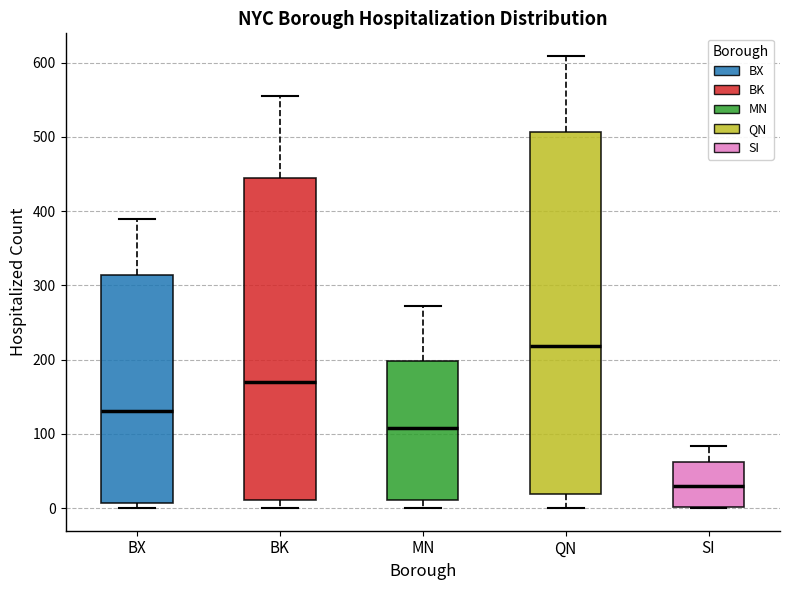

Reading left to right, transcribe this box plot: for each box, give where its median line is, the range the box spans, and where its two whiskers end, as read against the y-axis. The values are not printed on the chart, so give them approximately, as read against the axis.

BX: median 130, box 10 to 310, whiskers 0 to 390
BK: median 170, box 10 to 450, whiskers 0 to 560
MN: median 110, box 10 to 200, whiskers 0 to 270
QN: median 220, box 20 to 510, whiskers 0 to 610
SI: median 30, box 0 to 60, whiskers 0 to 80